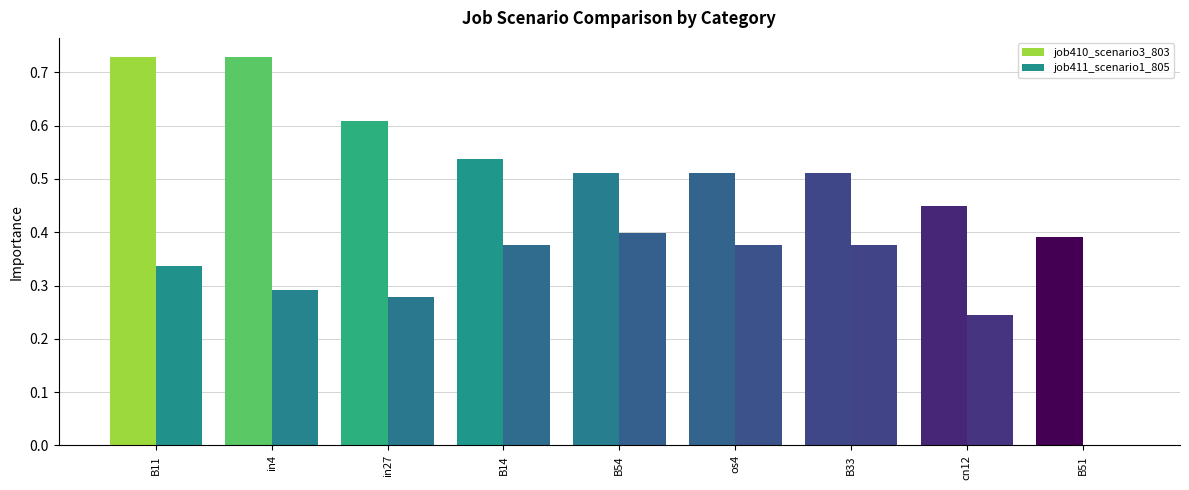

Is the value of job411_scenario1_805 at B33 greater than the value of job410_scenario3_803 at B33?

No